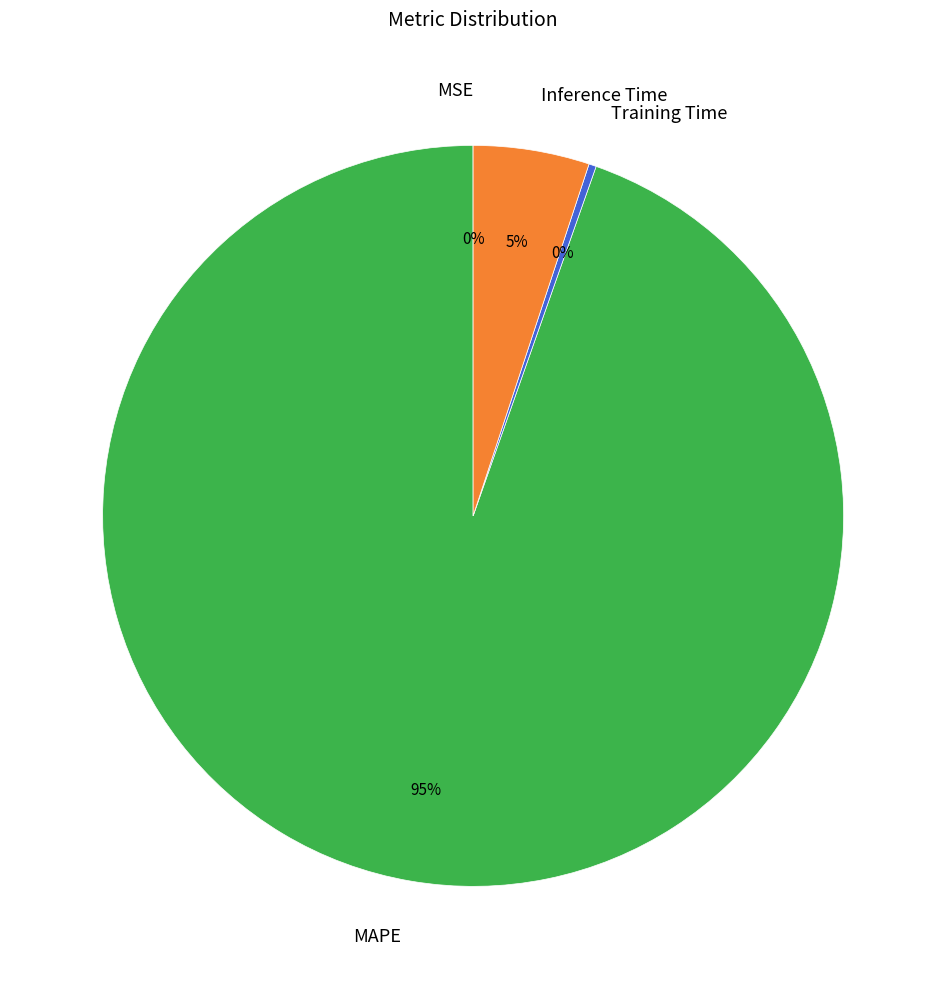

Which category has the biggest portion of the pie?

MAPE